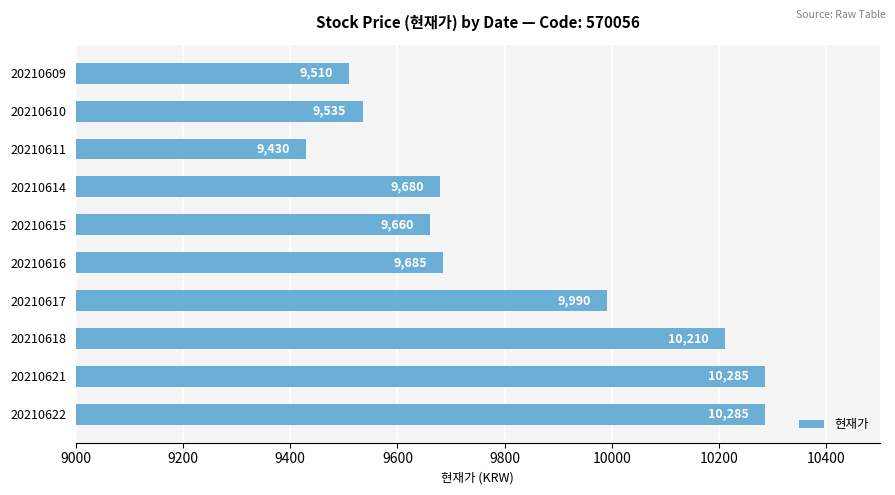

What is the change in value from 20210617 to 20210609?

-480